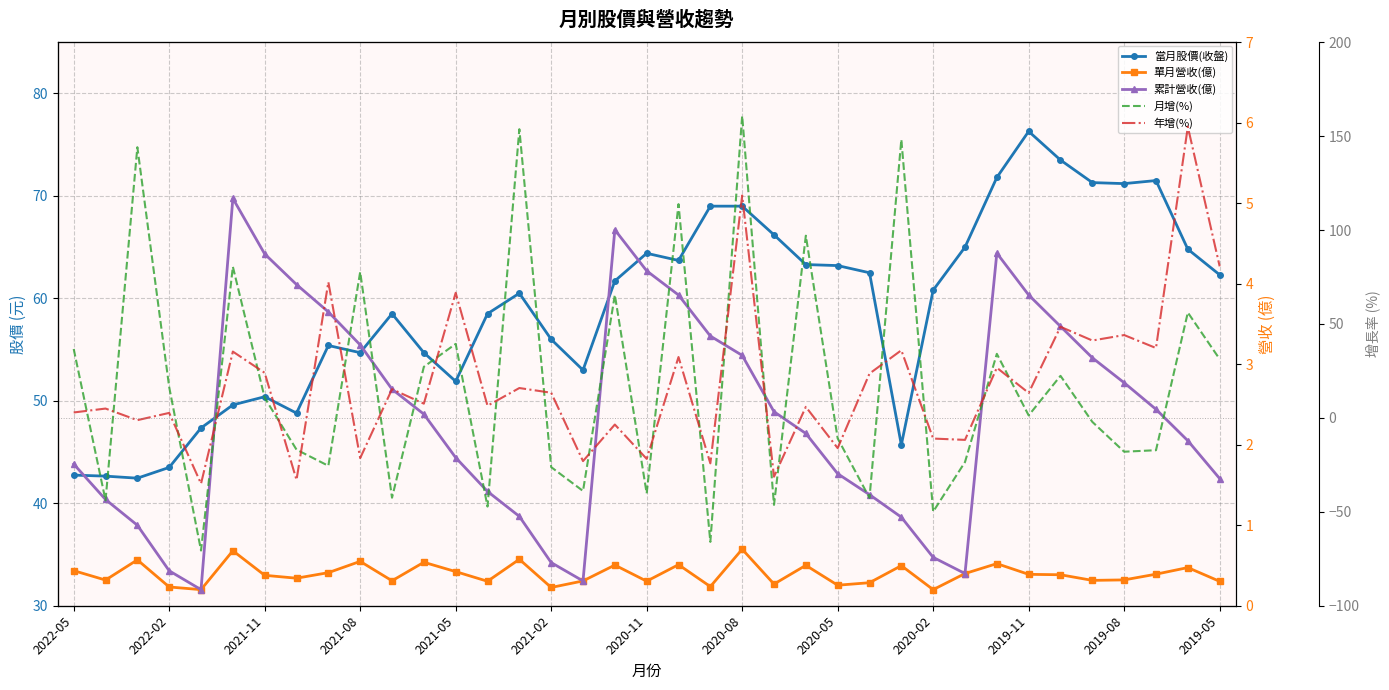

What is the sum of all 年增(%) values?

697.1